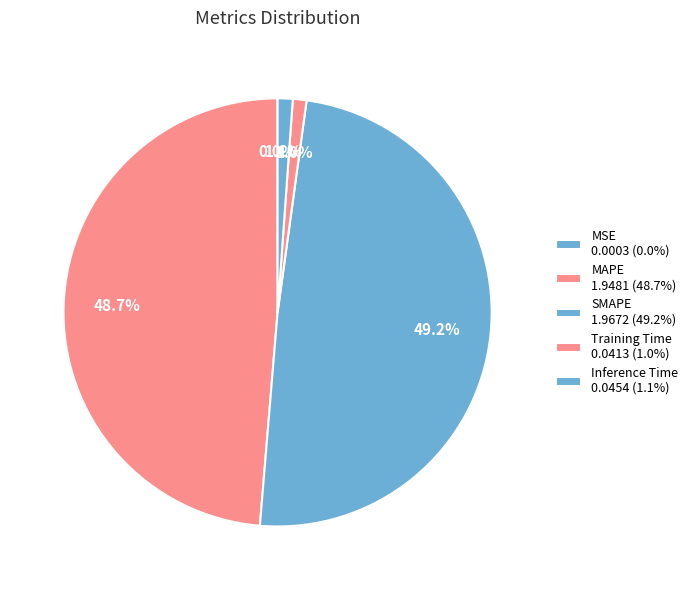

How many slices are in this pie chart?

5